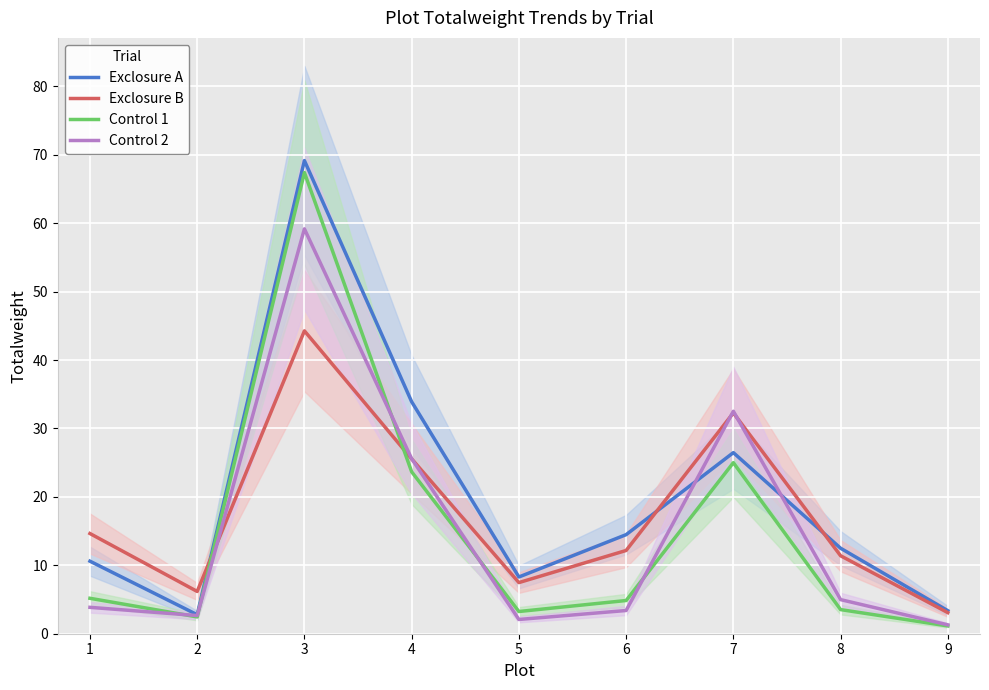

What is the greatest value displayed?

69.2